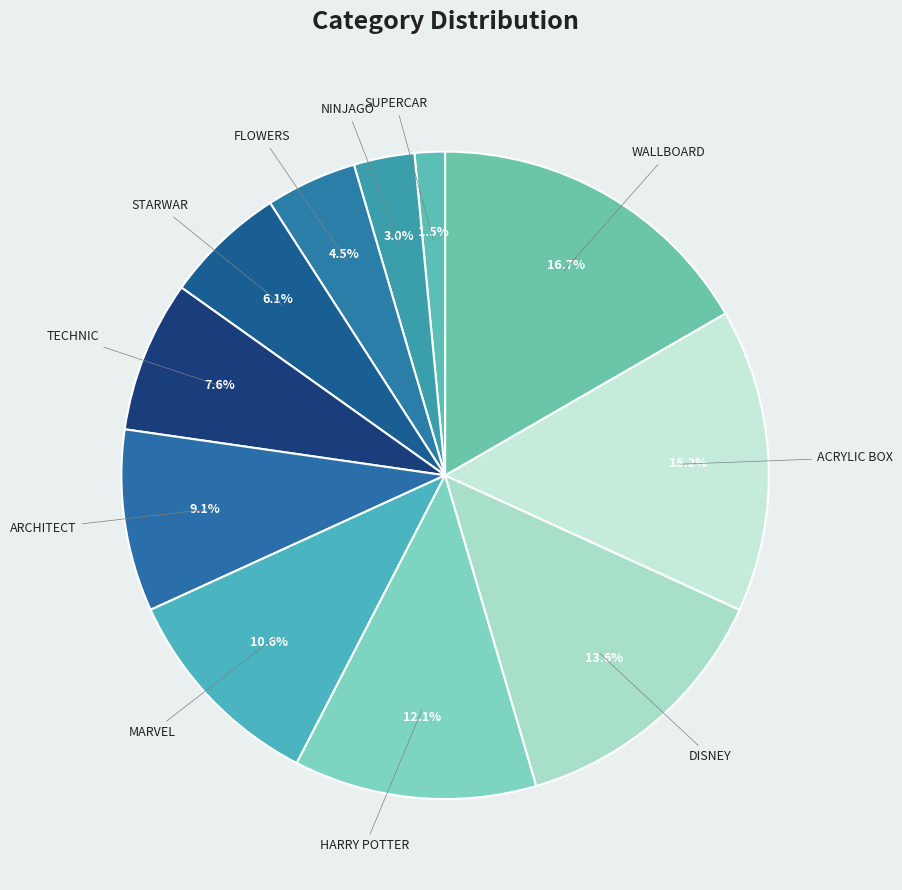

Count the number of slices in the pie.

11